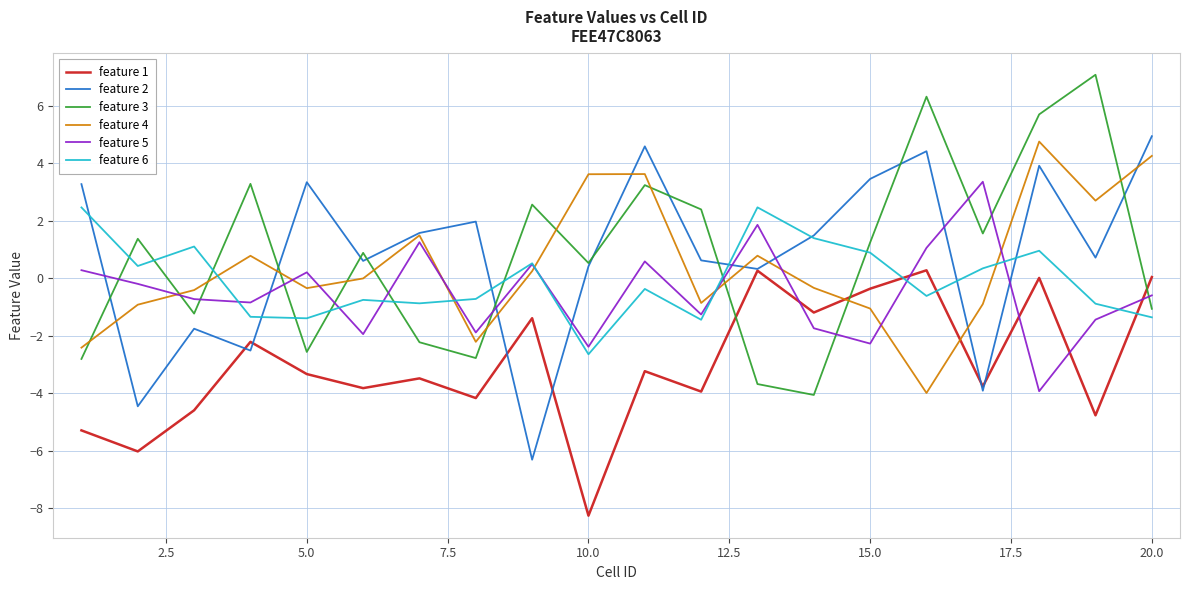

Which series ends up on top after the final intersection of feature 1 and feature 3?

feature 1